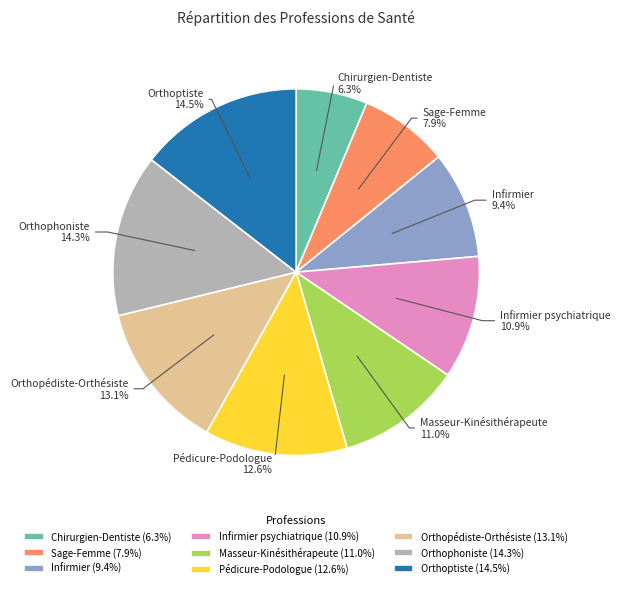

What is the smallest slice in the pie chart?

Chirurgien-Dentiste (6.3%)